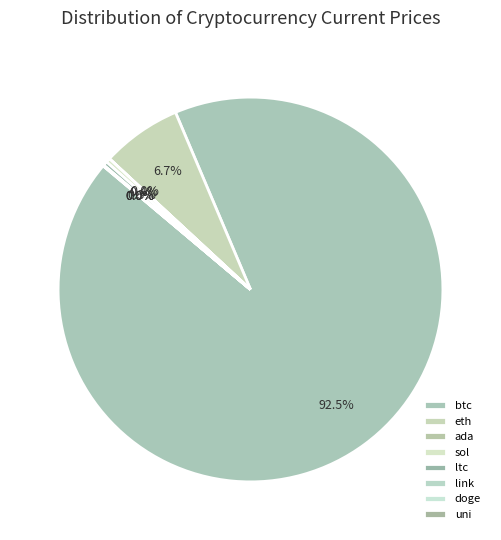

To the nearest percent, what is the average slice percentage?

12%